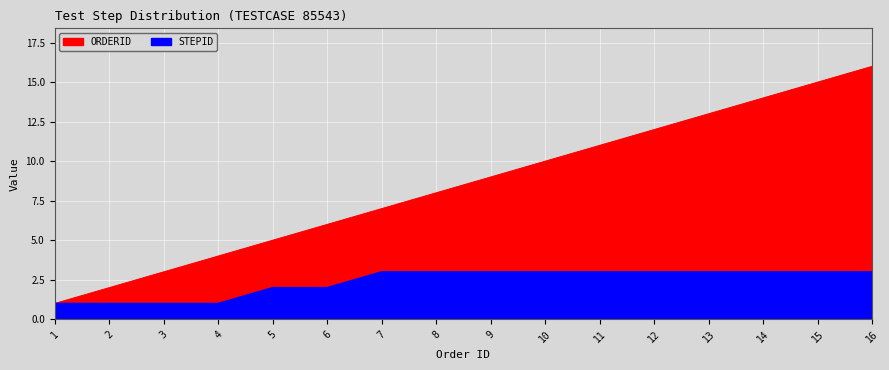

What is the difference between the maximum and second lowest values in the ORDERID series?

14